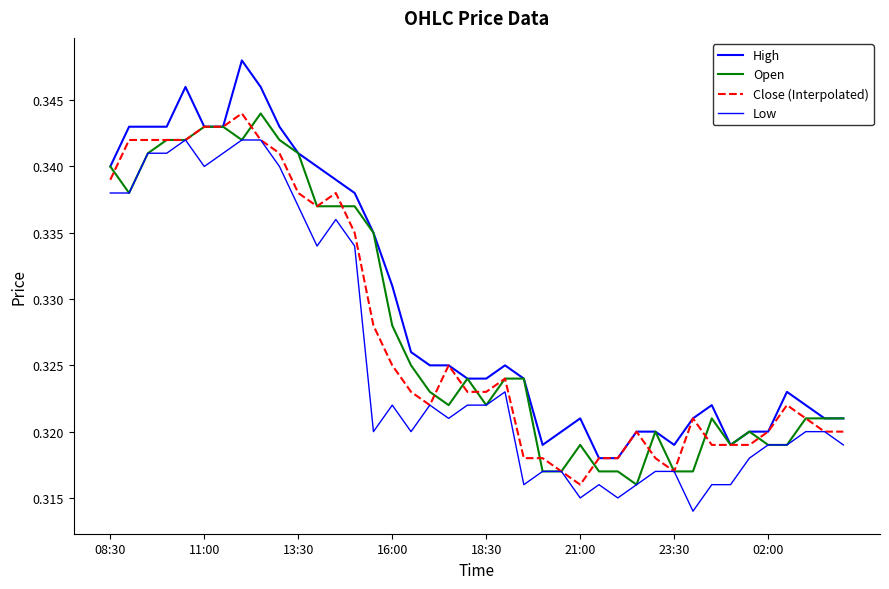

Does the chart have visible grid lines?

No